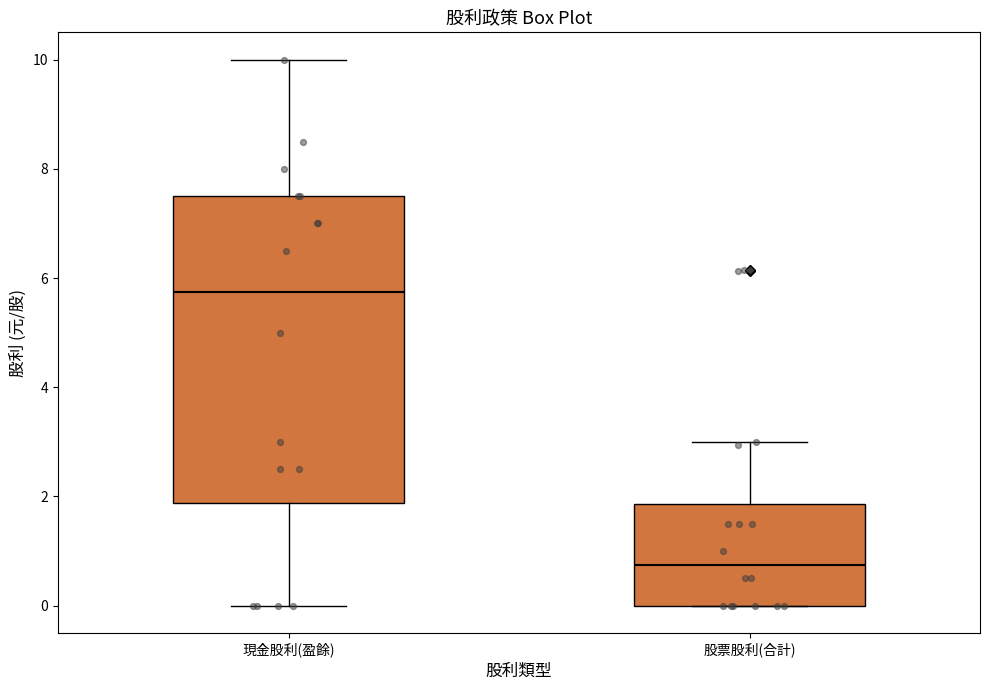

Reading left to right, transcribe this box plot: for each box, give where its median line is, the range the box spans, and where its two whiskers end, as read against the y-axis. The values are not printed on the chart, so give them approximately, as read against the axis.

現金股利(盈餘): median 5.8, box 1.8 to 7.6, whiskers 0.0 to 10.0
股票股利(合計): median 0.8, box 0.0 to 1.8, whiskers 0.0 to 3.0